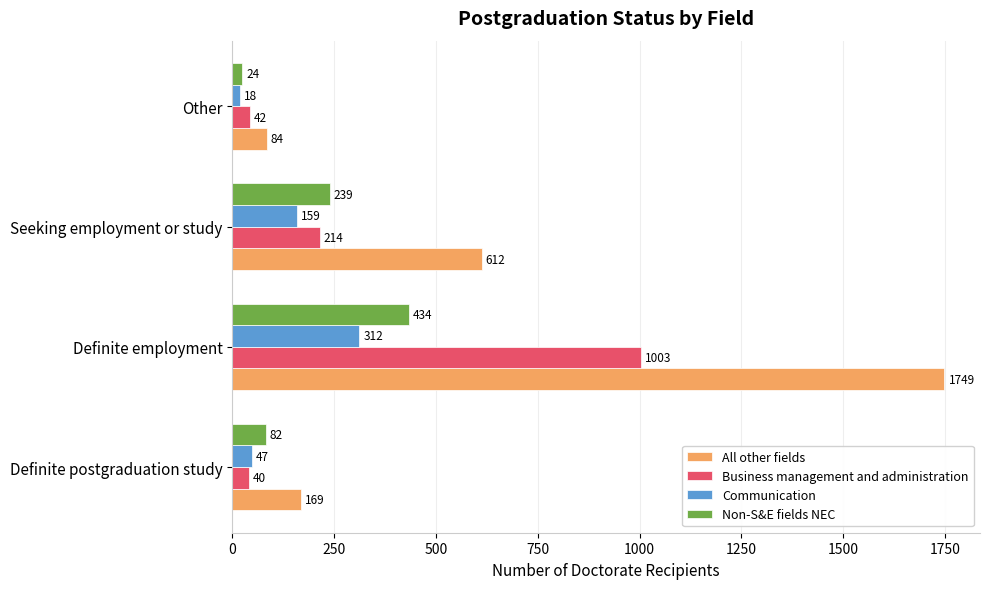

Count the number of categories in the chart.

4